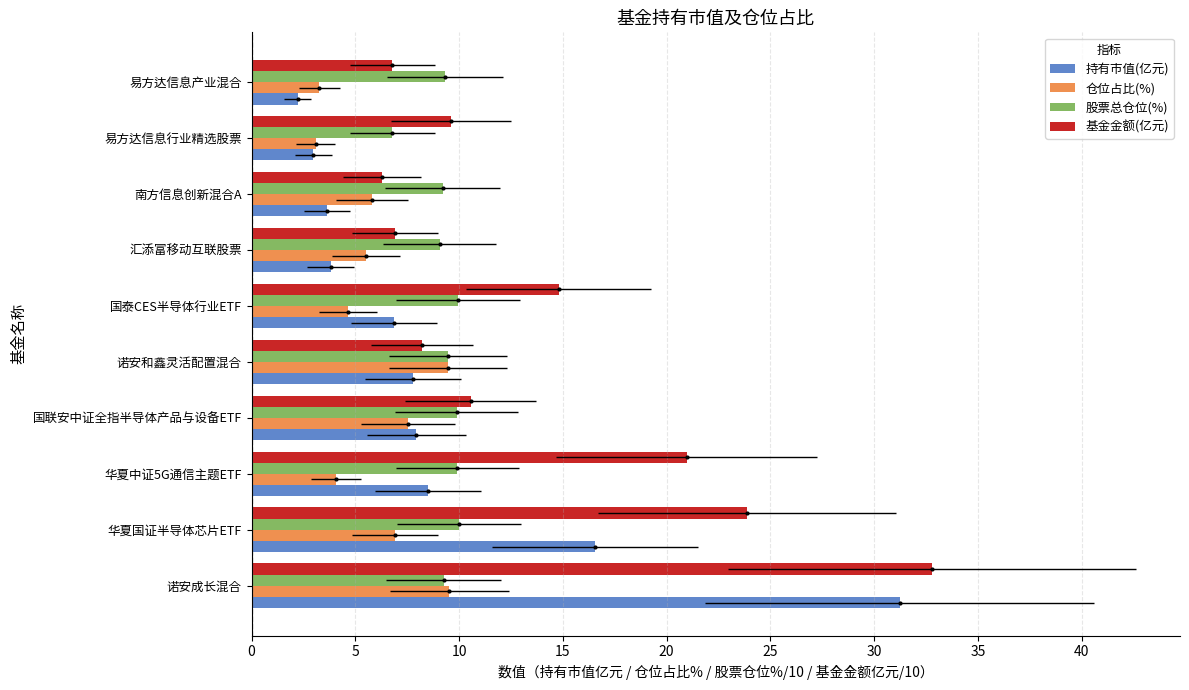

What is the approximate value of 持有市值(亿元) at 诺安成长混合?

31.2